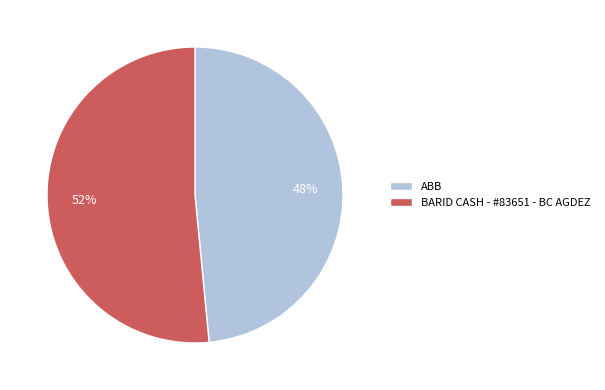

Between ABB and BARID CASH - #83651 - BC AGDEZ, which is larger?

BARID CASH - #83651 - BC AGDEZ